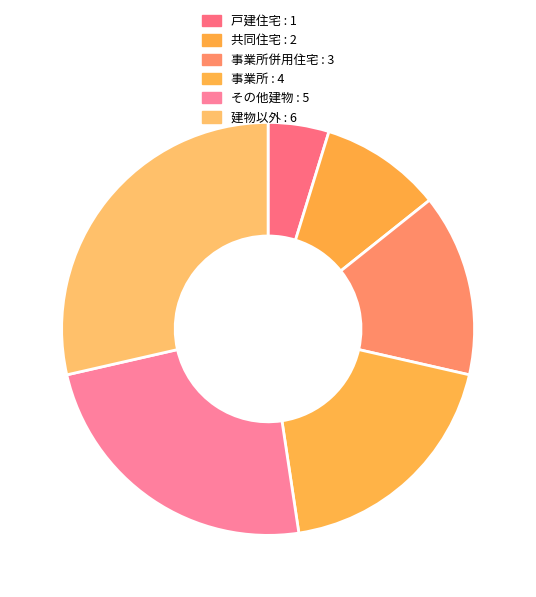

Which category has the biggest portion of the pie?

建物以外 : 6